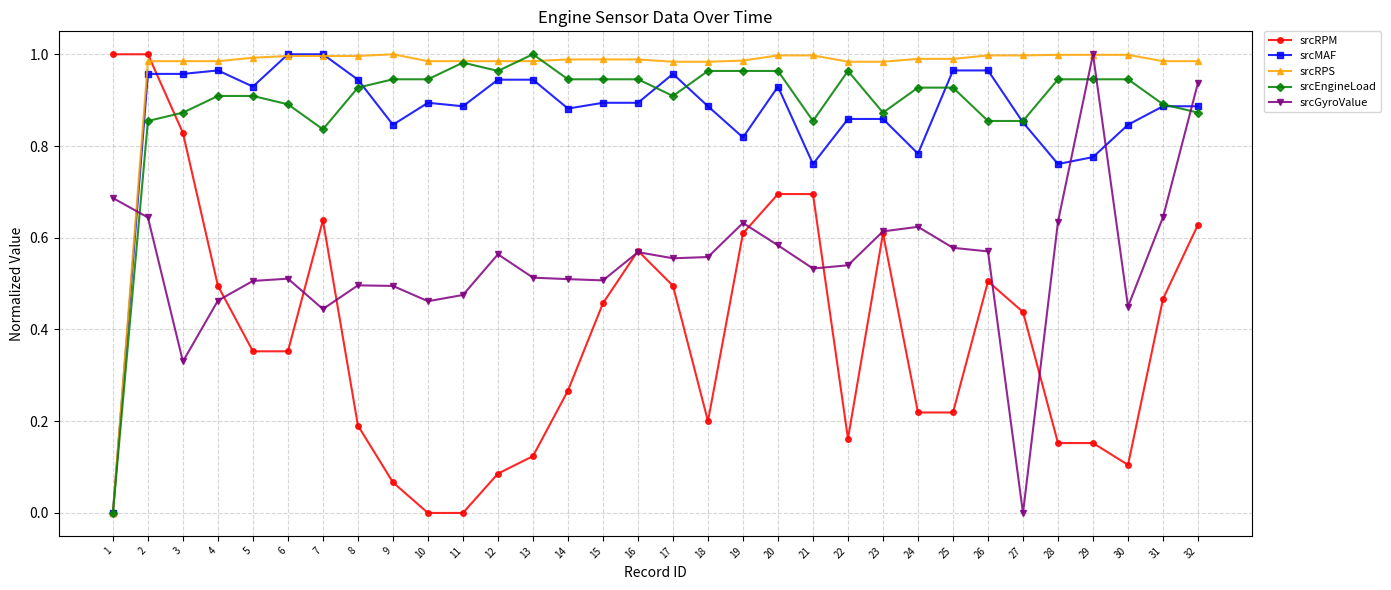

How many categories are shown in the chart?

32